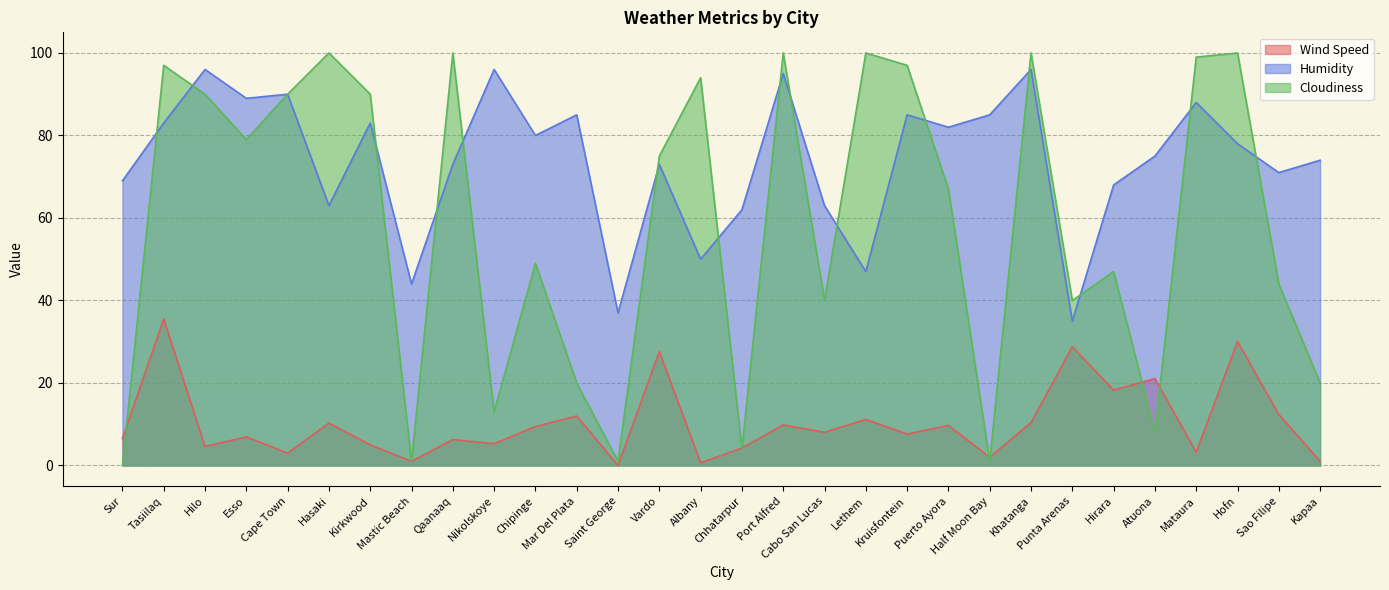

Count the number of categories in the chart.

30